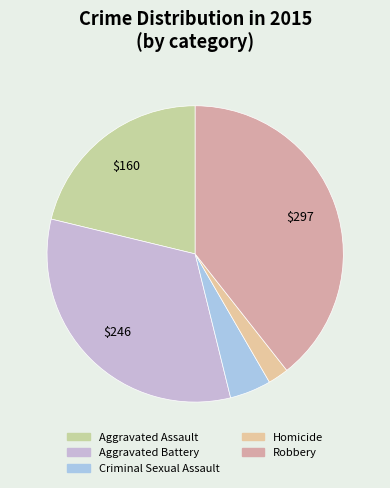

How many slices are in this pie chart?

5